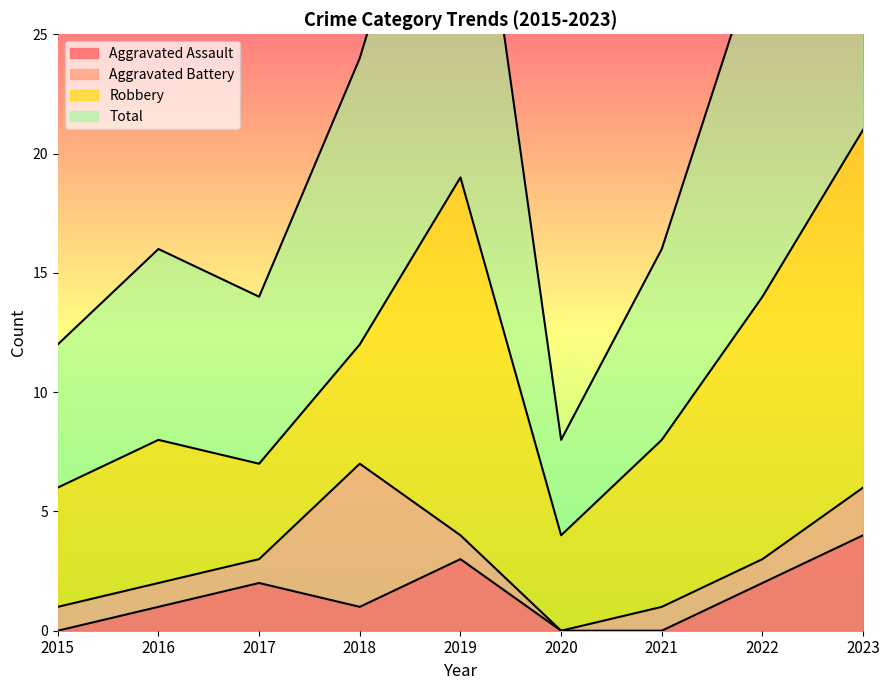

Is it true that Total equals 8 at 2020?

True